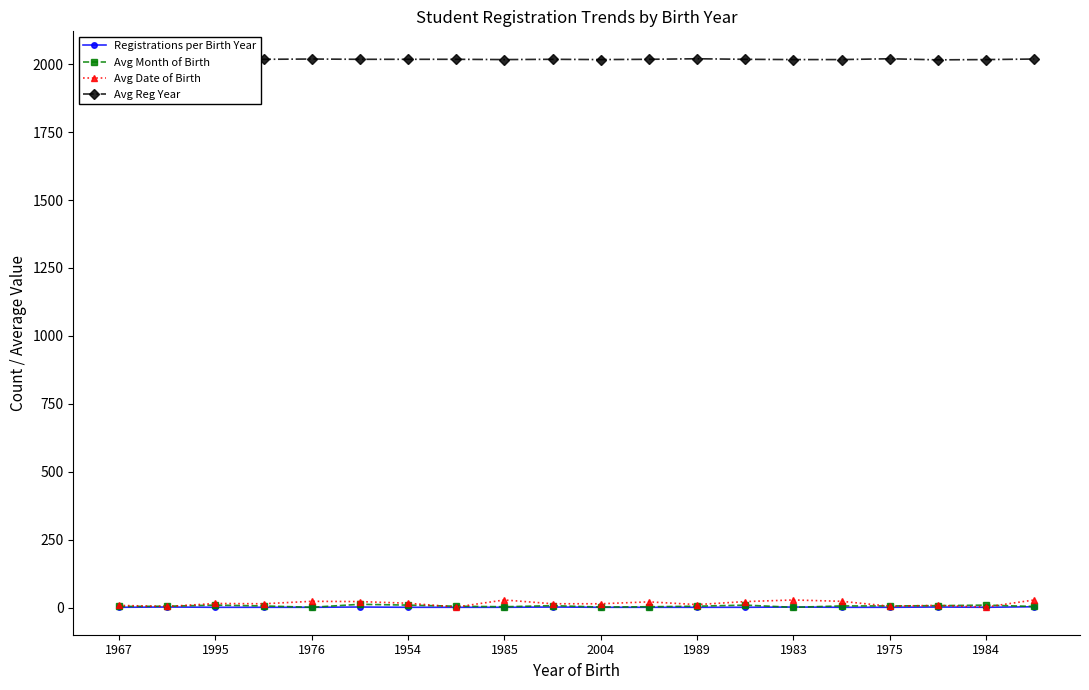

True or false: Avg Month of Birth has more than 0 interior local peaks.

True